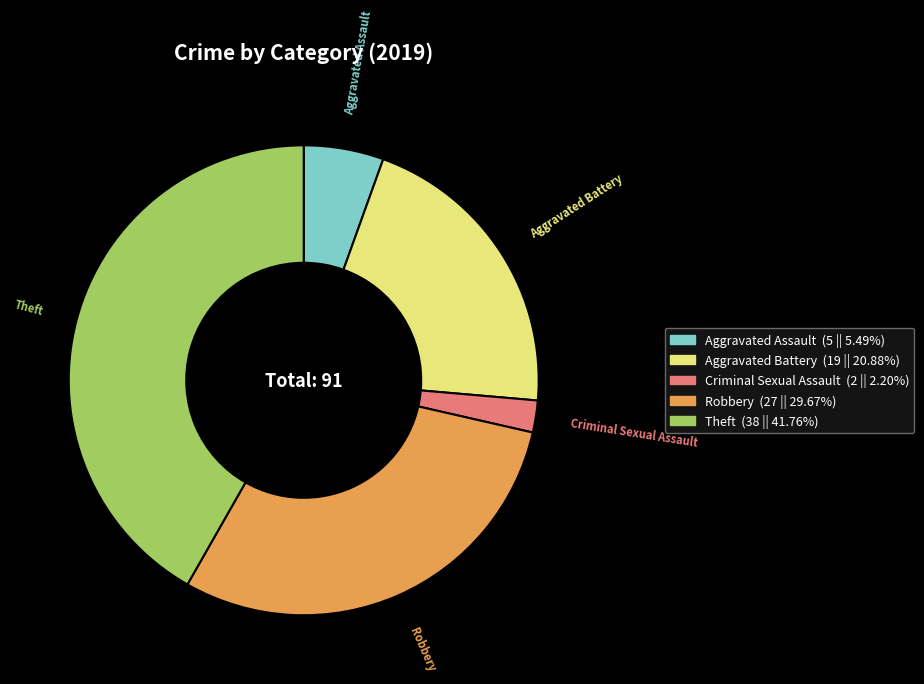

How many segments does this pie chart have?

5